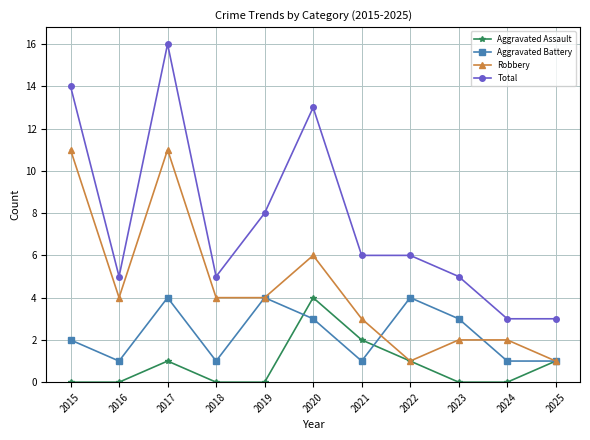

What is the sum of all Total values?

84